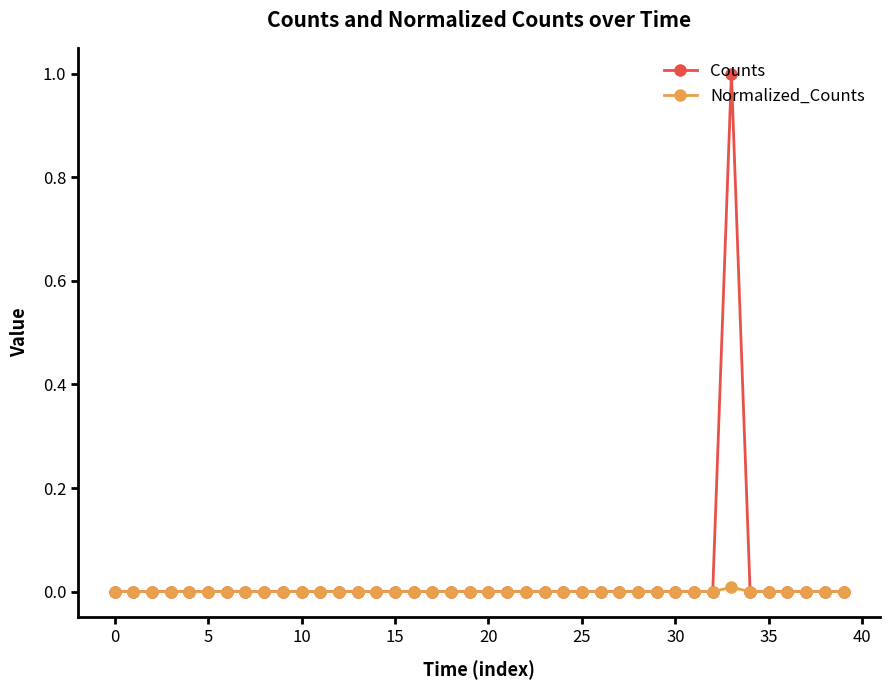

List the series in order of their peak value, lowest first.

Normalized_Counts, Counts